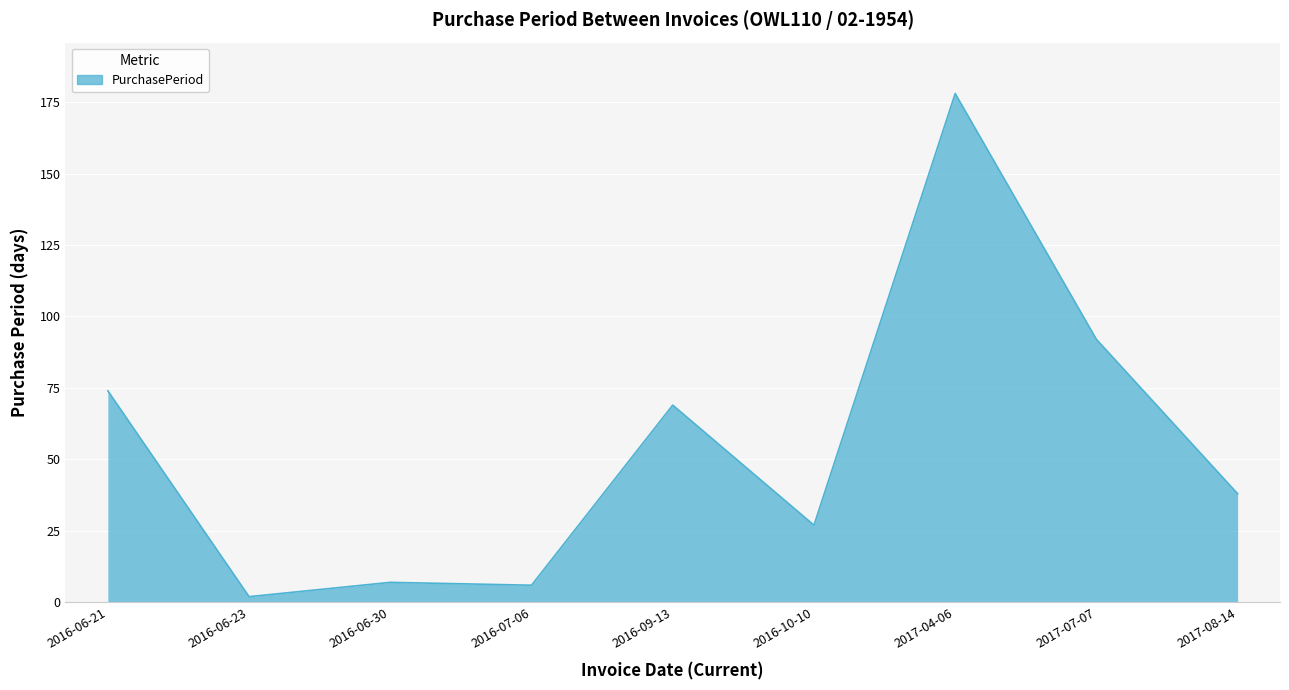

Which label corresponds to the largest value in the chart?

2017-04-06